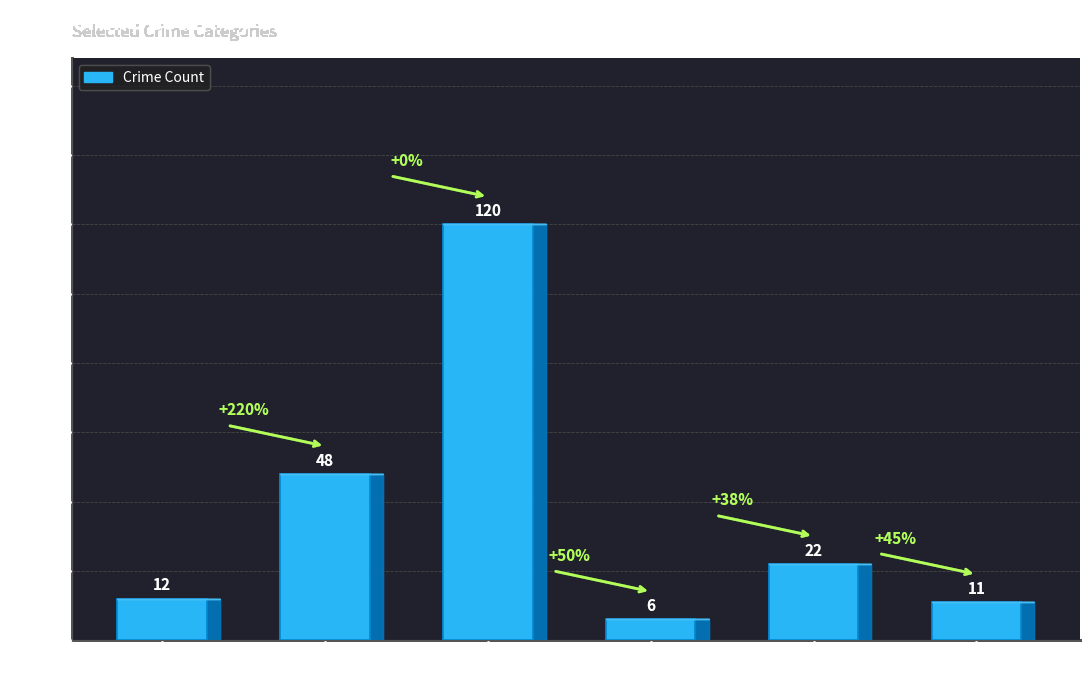

Reading left to right, list all the values displayed in this chart.

Aggravated
Assault=12	Motor Vehicle
Theft=48	Theft=120	Criminal Sexual
Assault=6	Burglary=22	Robbery=11